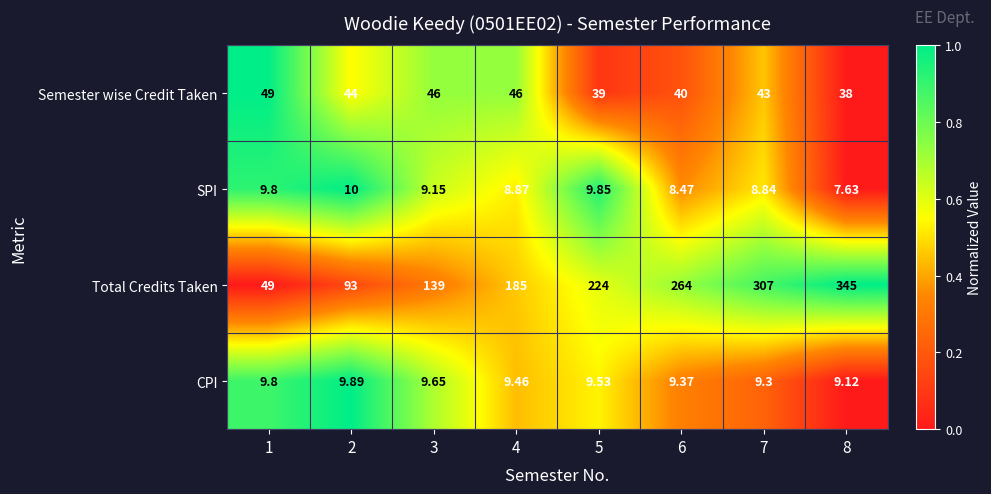

Which series changed the most between 7 and 8?

Total Credits Taken